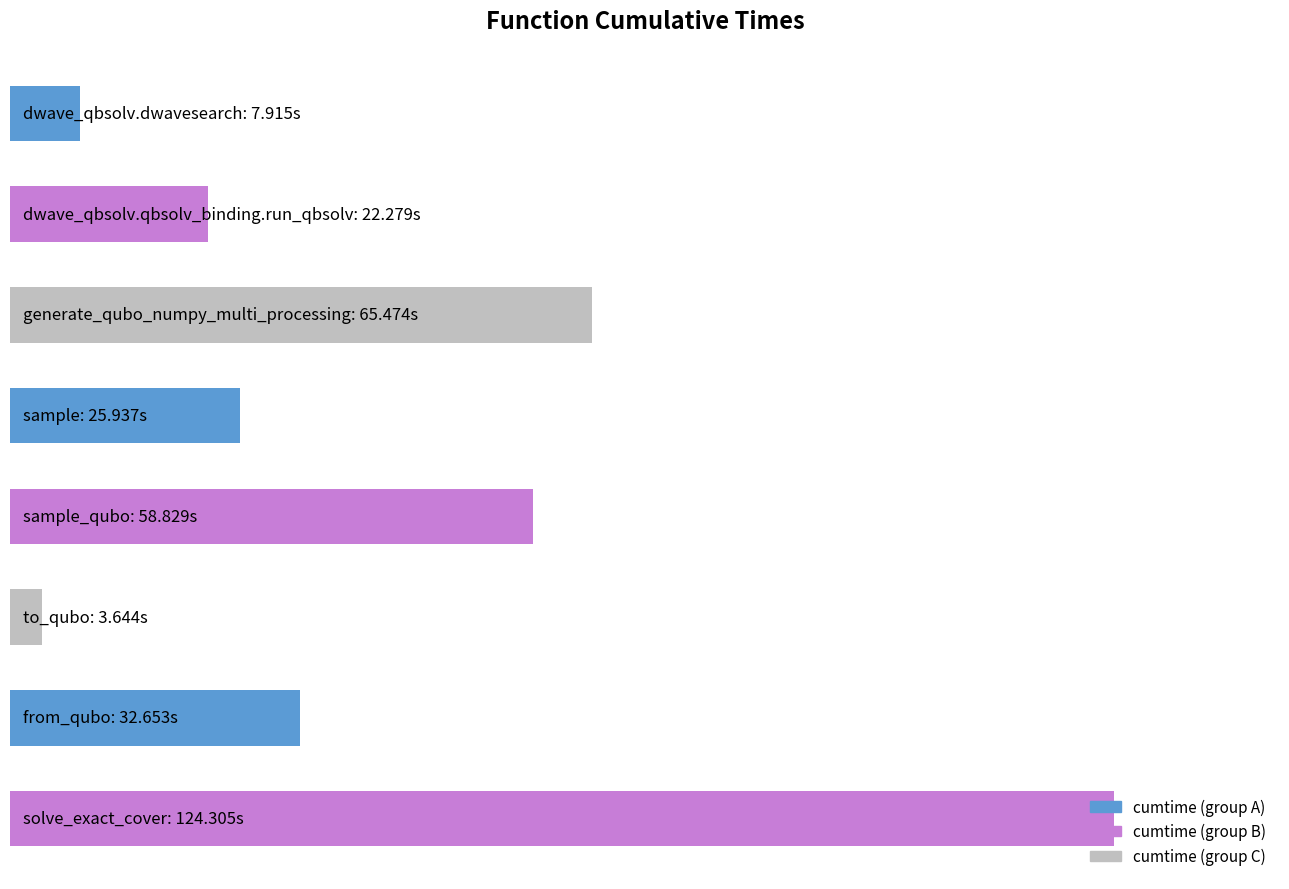

At which category does the chart reach its minimum across all series?

5